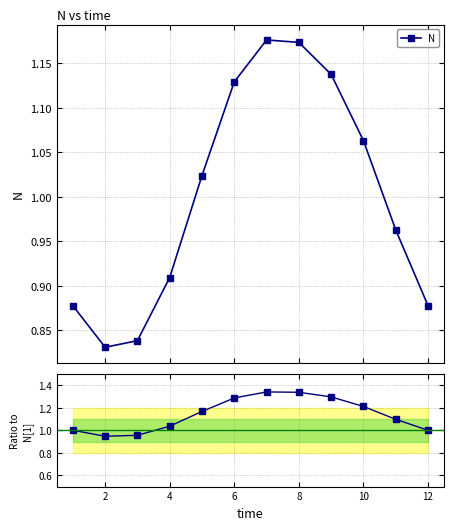

Reading right to left, list all the values displayed in this chart.

N: 0.9	1.0	1.1	1.1	1.2	1.2	1.1	1.0	0.9	0.8	0.8	0.9
N / N[1]: 1.0	1.1	1.2	1.3	1.3	1.3	1.3	1.2	1.0	1.0	0.9	1.0